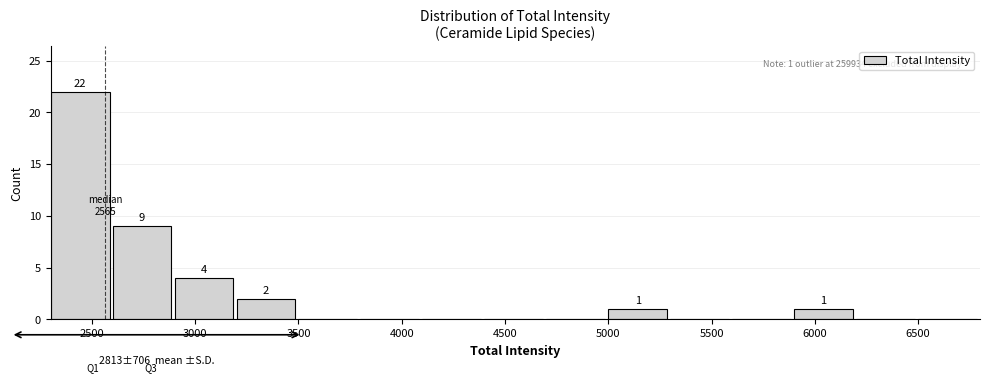

Over which range of the x-axis is the bar tallest?

2300 to 2600